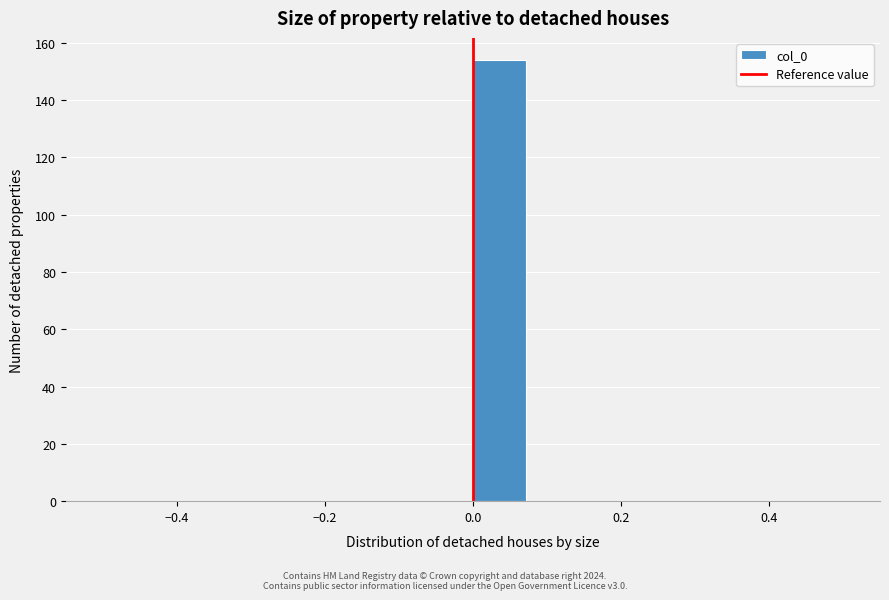

Around what value on the x-axis is the tallest bar? Give the approximate position of its centre, as read against the axis.

0.04